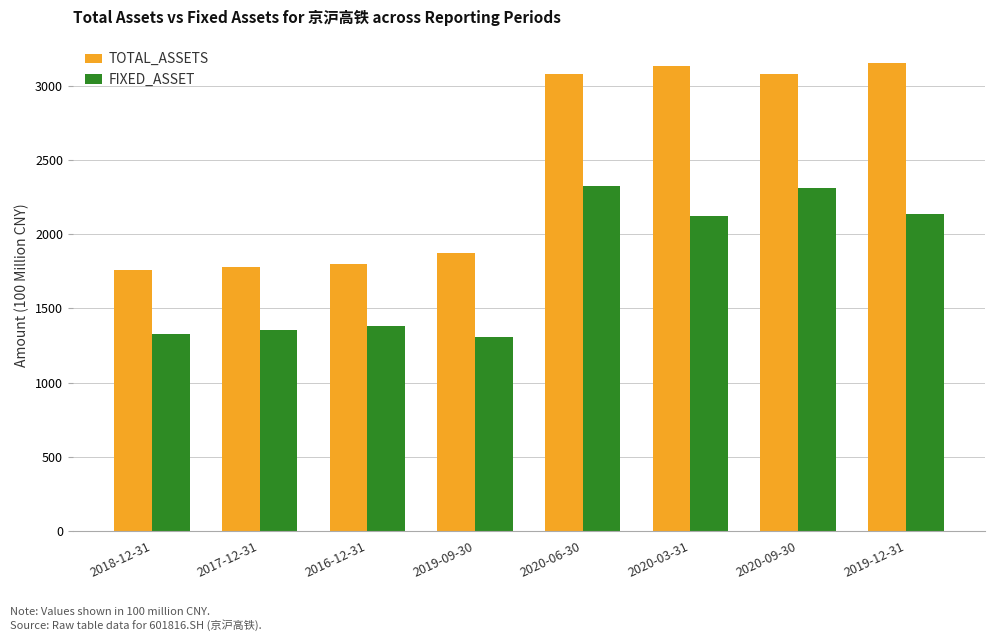

Rank the series by their average value, from highest to lowest.

TOTAL_ASSETS, FIXED_ASSET